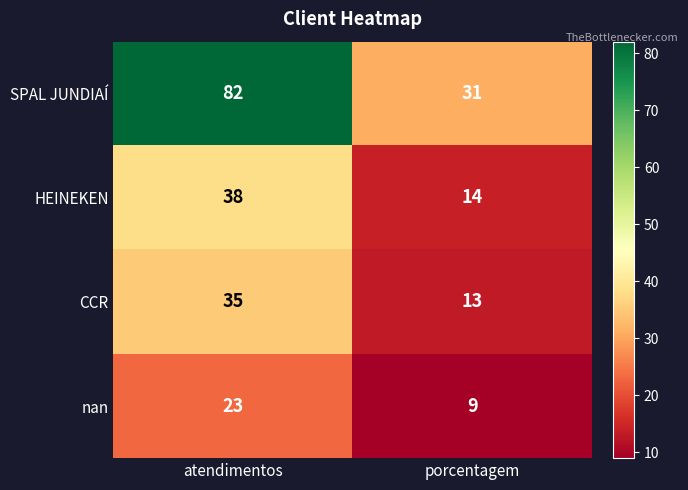

What is the minimum value shown in the chart?

9